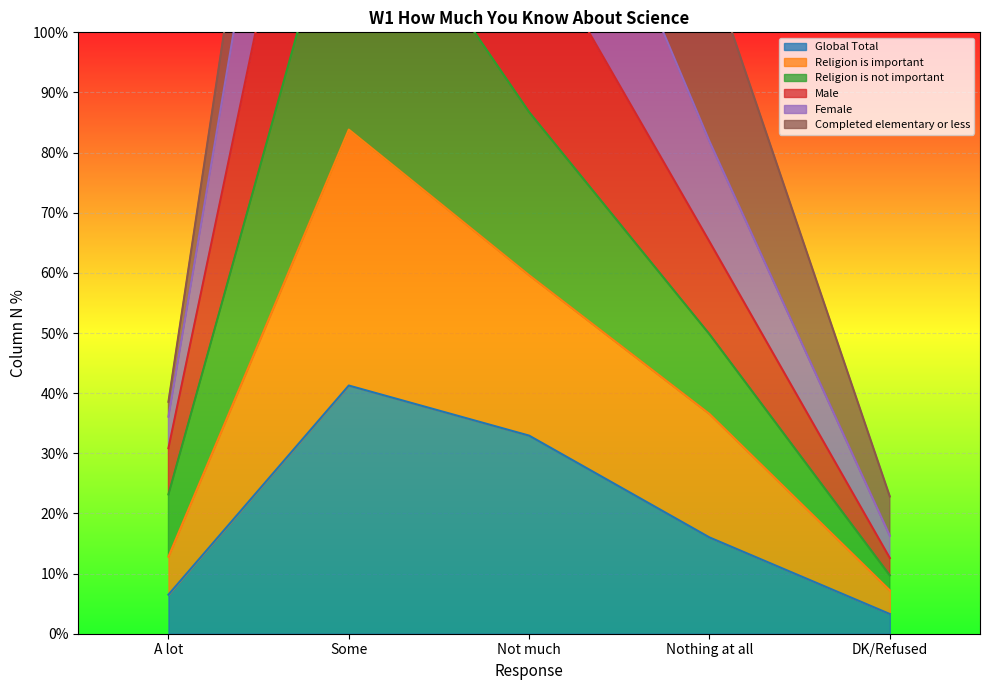

Which series changed the most between A lot and Some?

Female